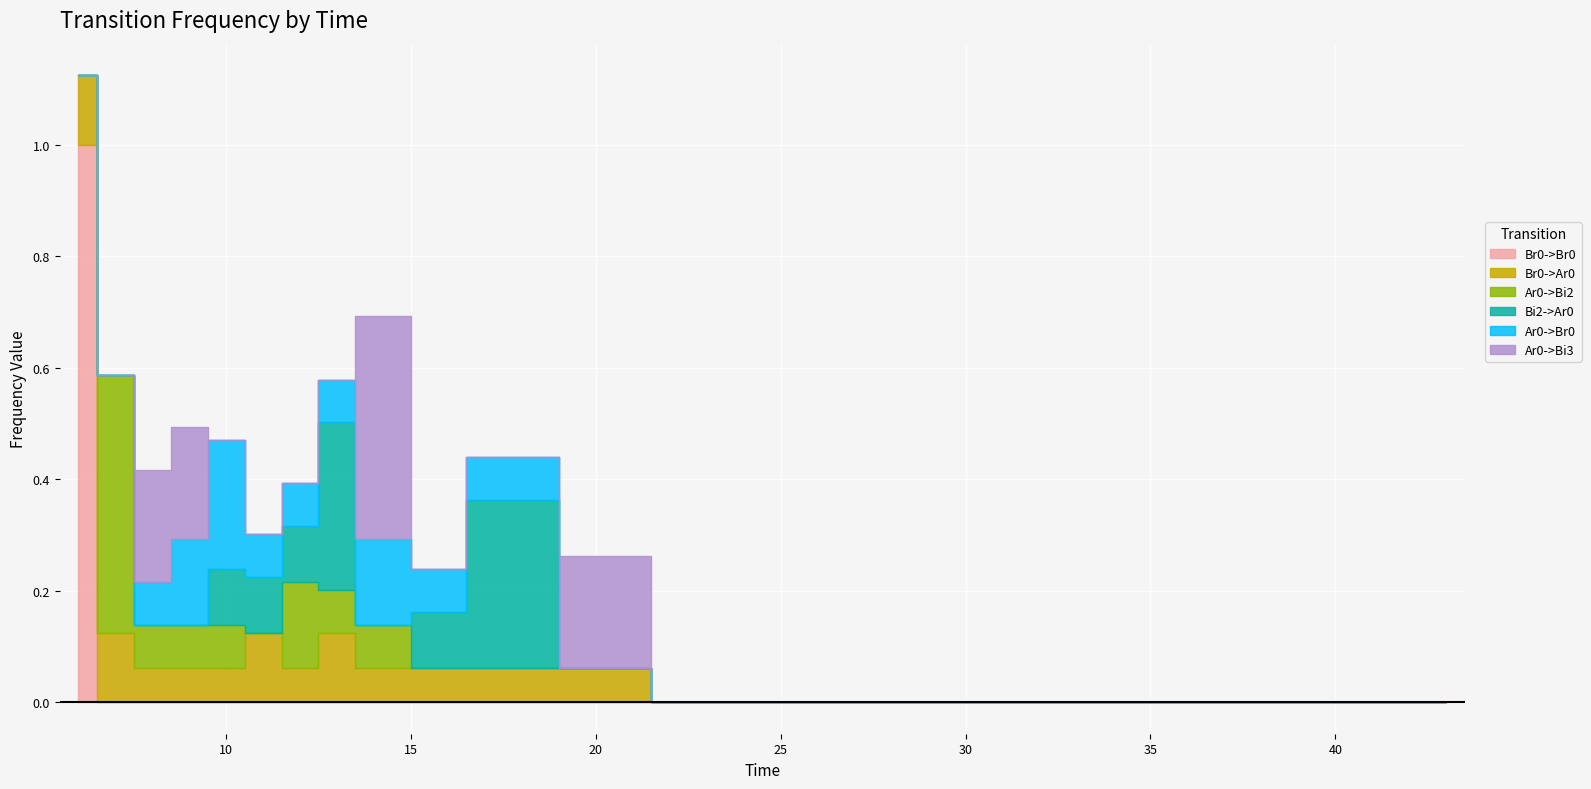

What are all the series names shown in the legend?

Br0->Br0, Br0->Ar0, Ar0->Bi2, Bi2->Ar0, Ar0->Br0, Ar0->Bi3